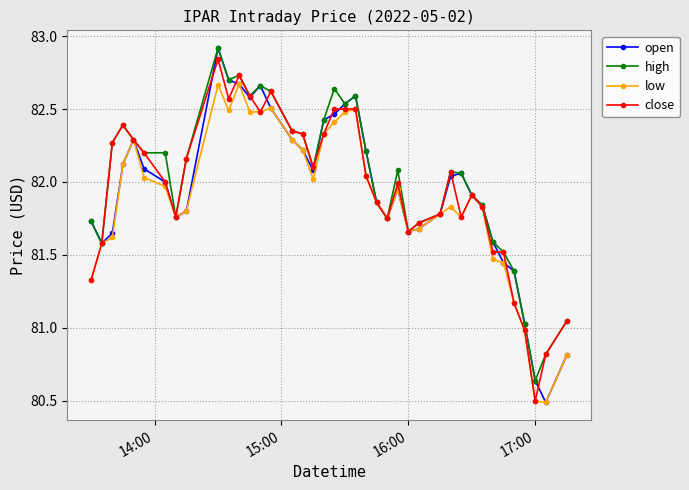

True or false: close has more than 2 interior local peaks.

True